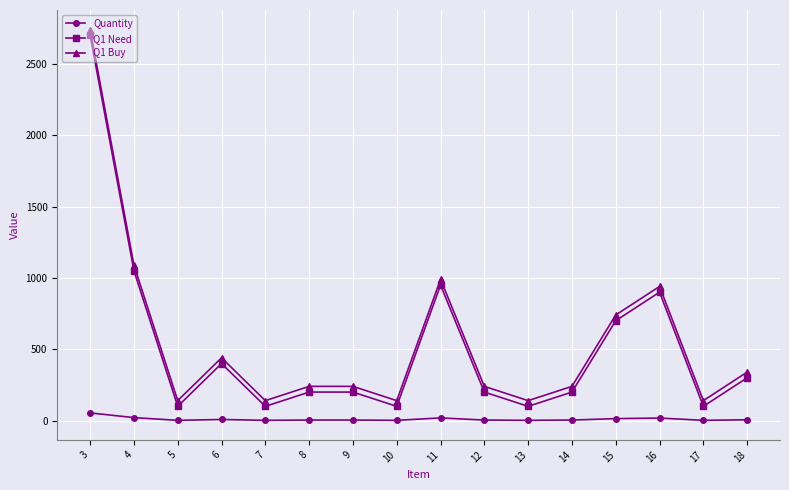

How many data points does each series have?

16